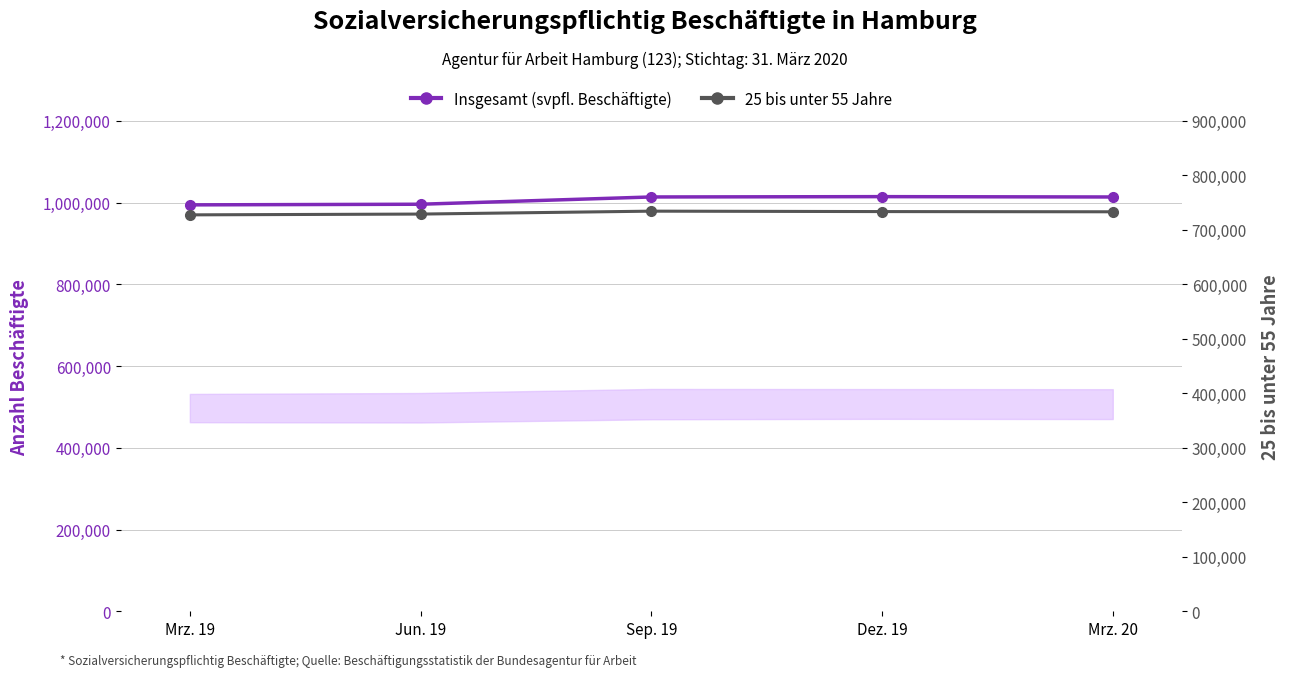

Where is the first local maximum for 25 bis unter 55 Jahre?

Sep. 19